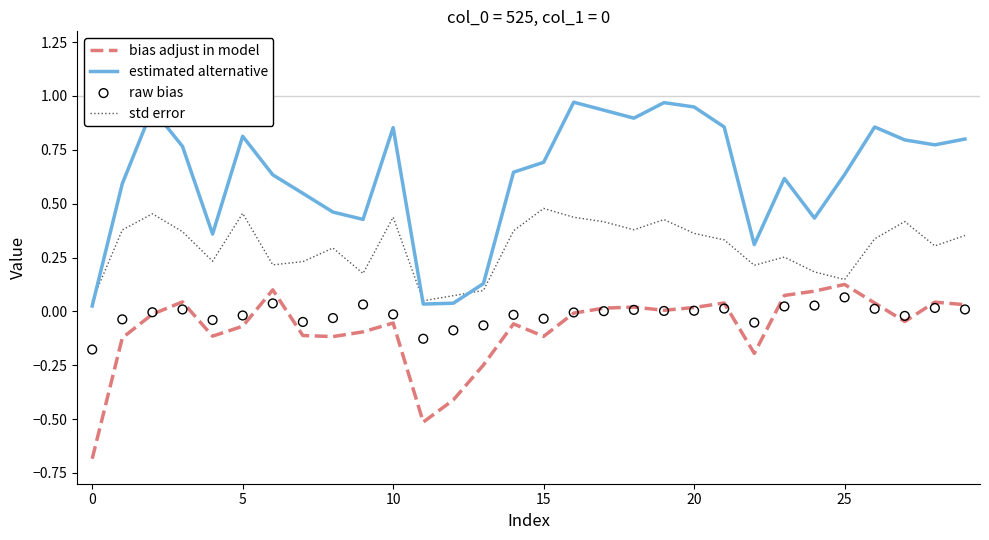

At how many categories does at least one series exceed 0?

30